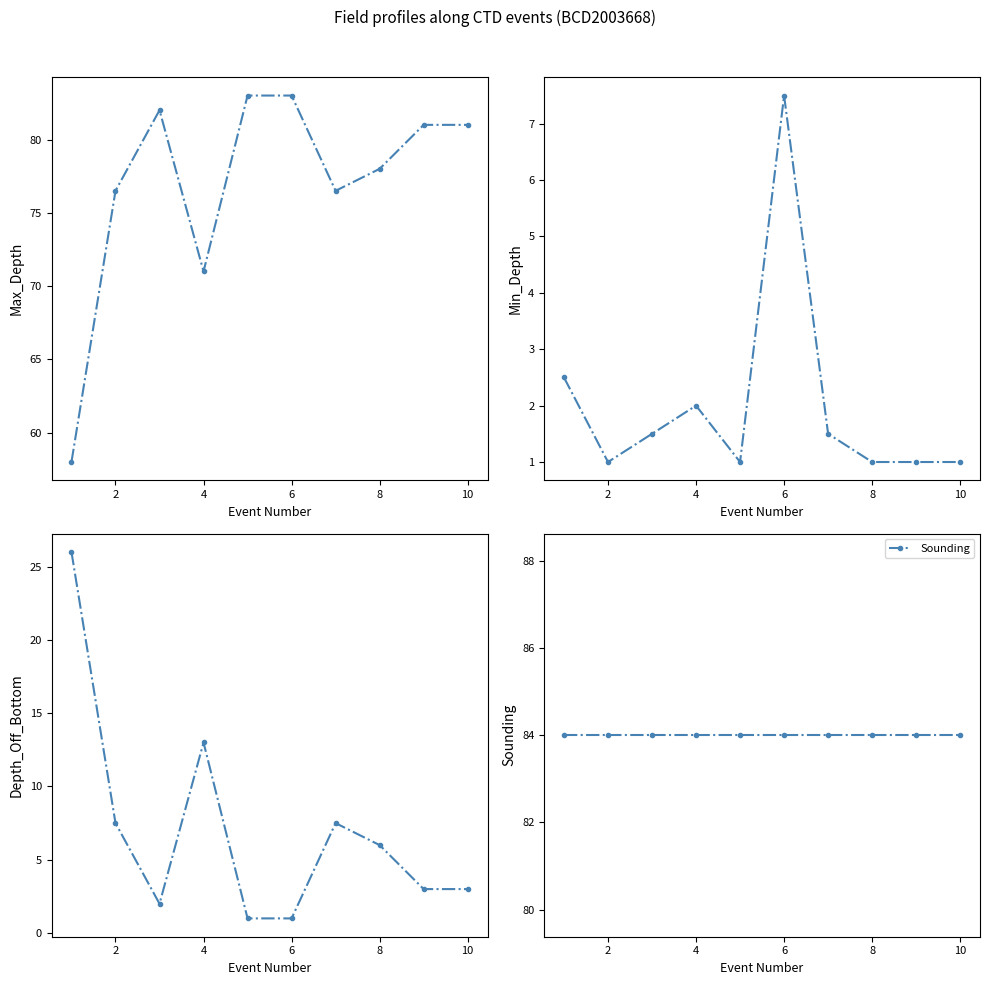

How many data points in Min_Depth are above 1?

5